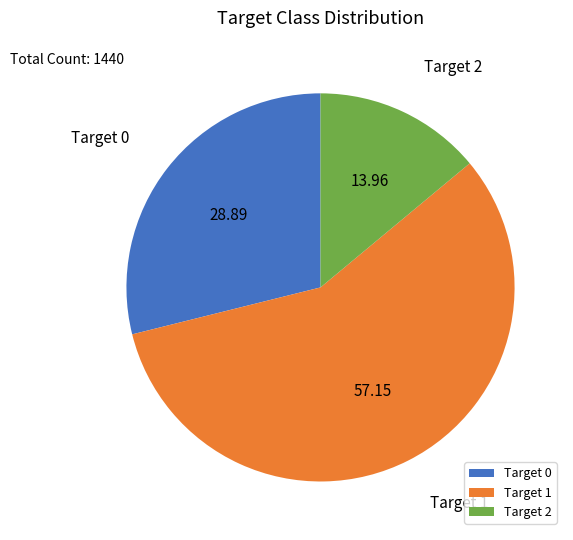

Does any single category account for the majority?

Yes